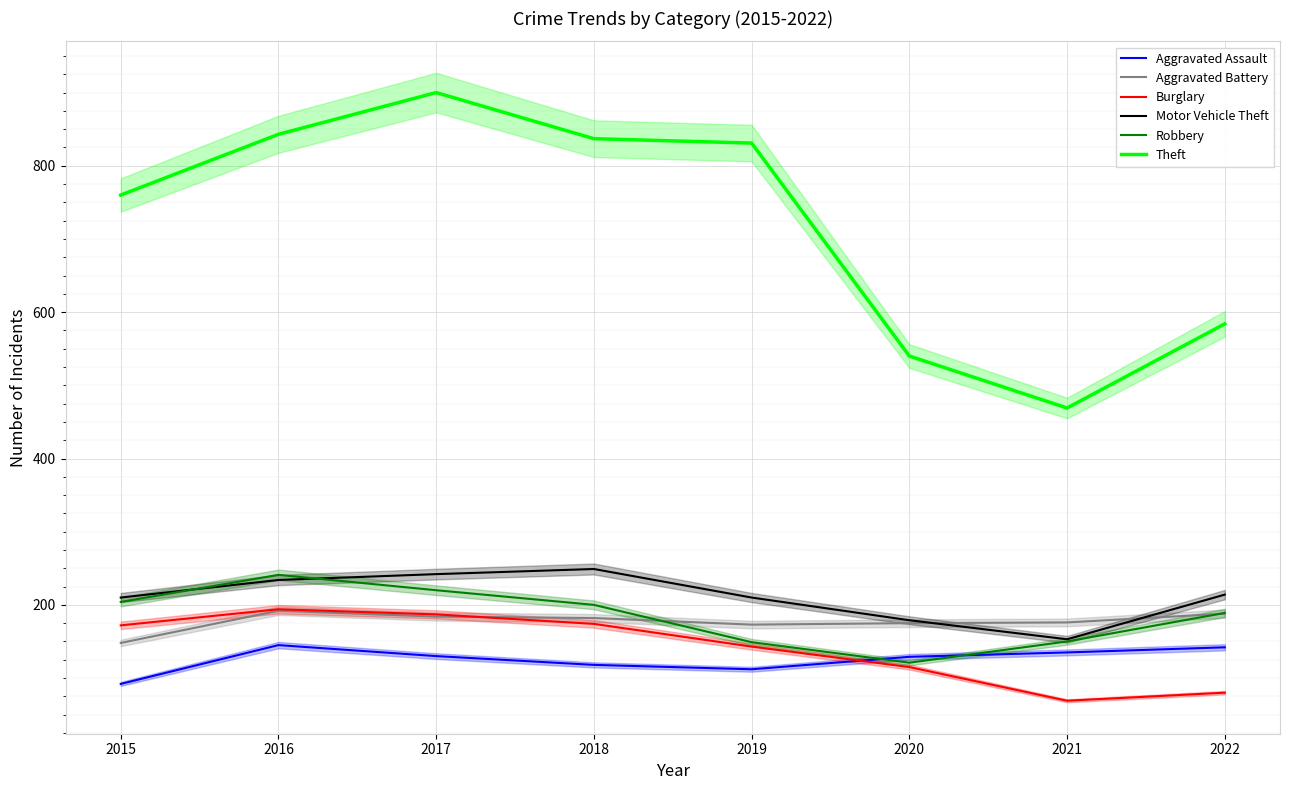

Rank the categories by Aggravated Assault value from lowest to highest.

2015, 2019, 2018, 2020, 2017, 2021, 2022, 2016